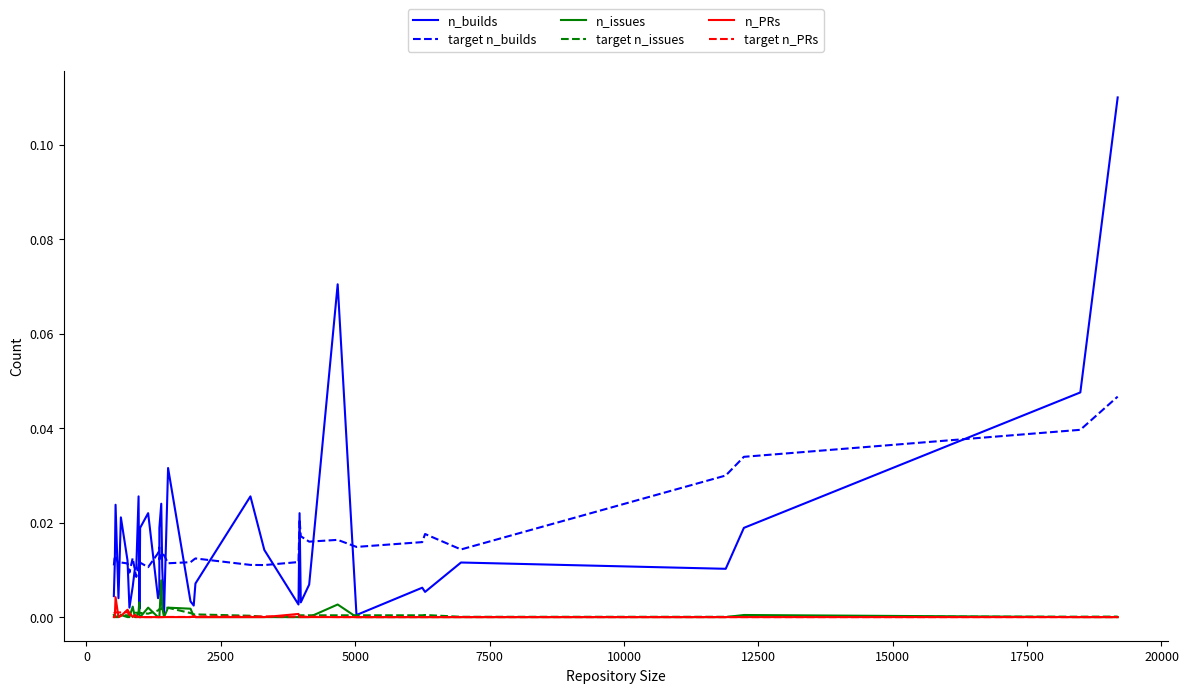

True or false: target n_builds and target n_PRs cross at least once.

False